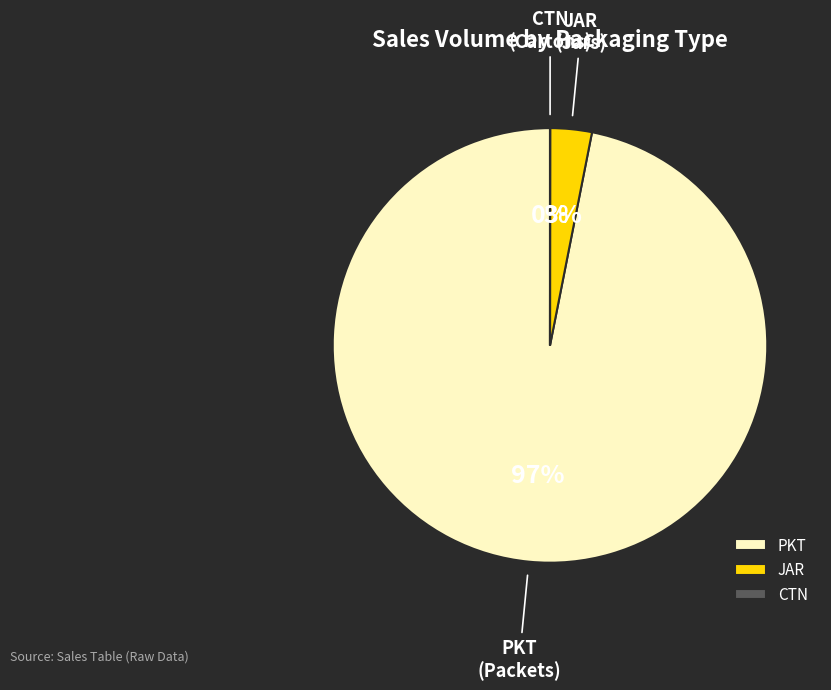

Combined, do PKT and JAR account for over 50%?

Yes